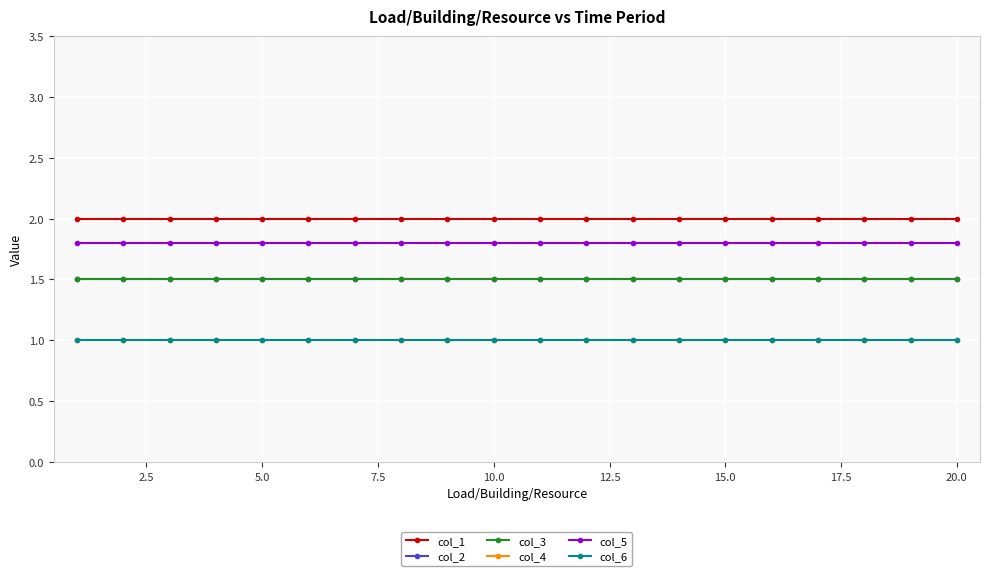

What is the minimum value for col_5?

1.8